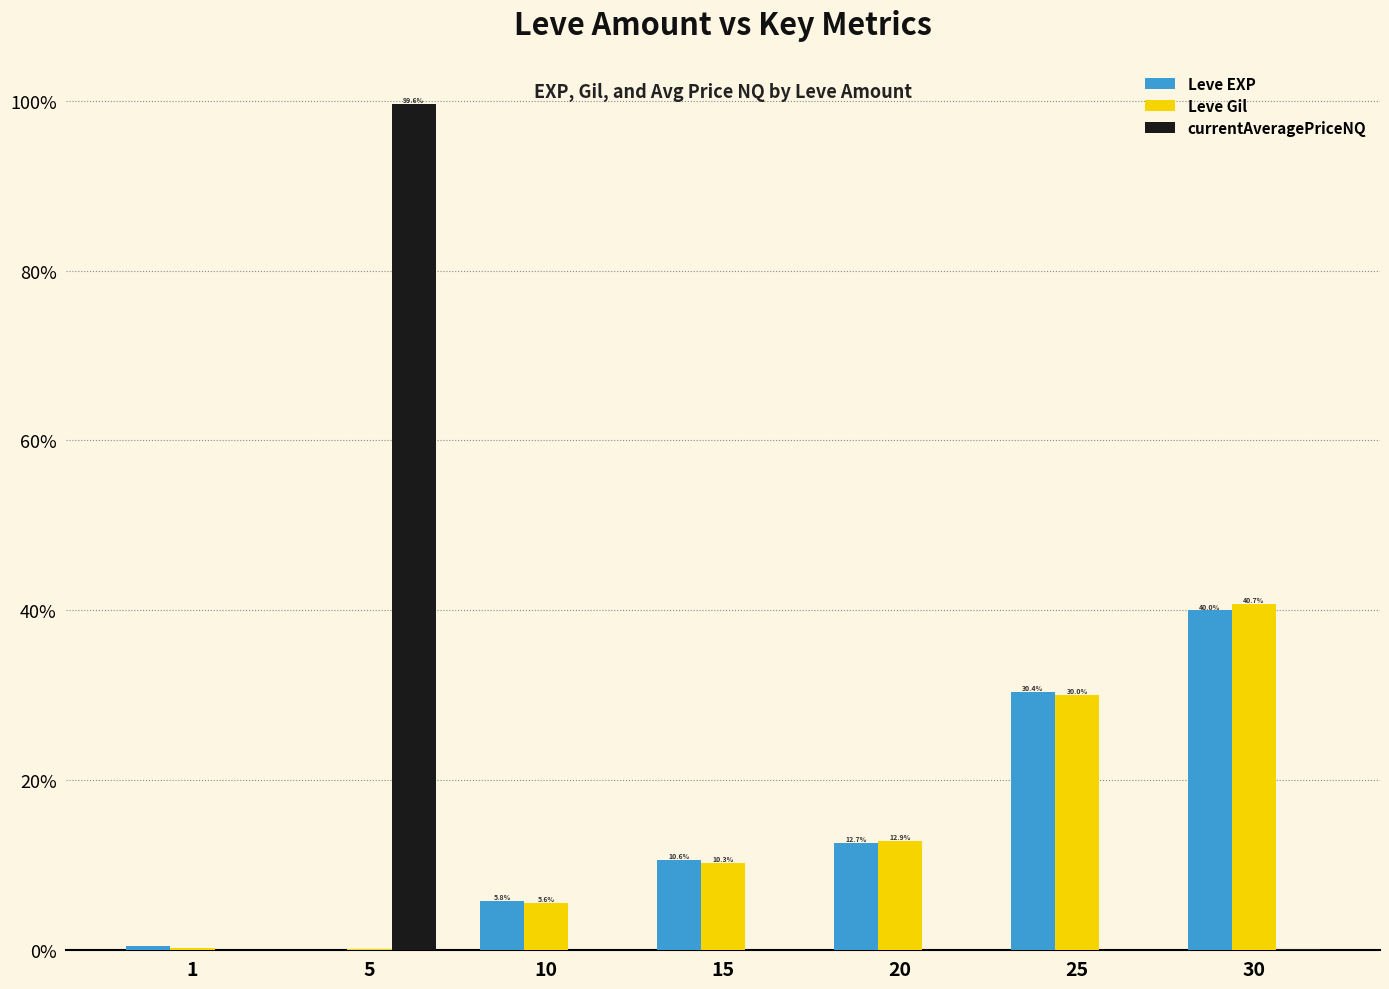

At which label does Leve Gil first exceed 10?

15